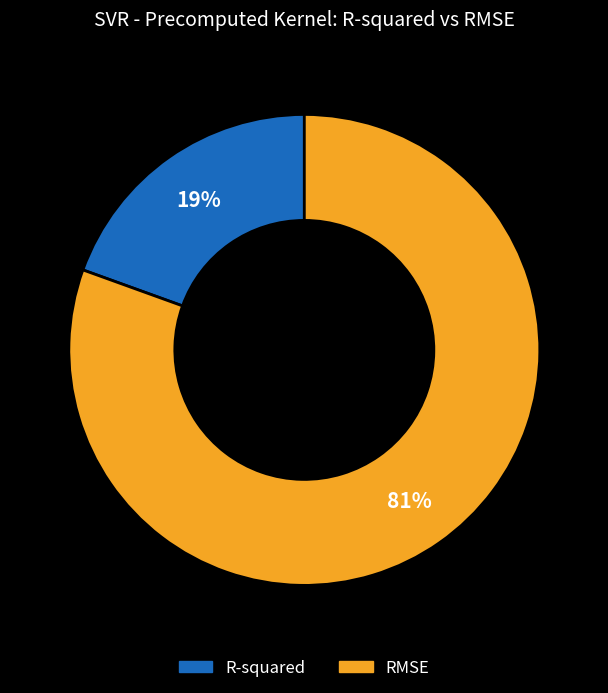

How many segments does this pie chart have?

2